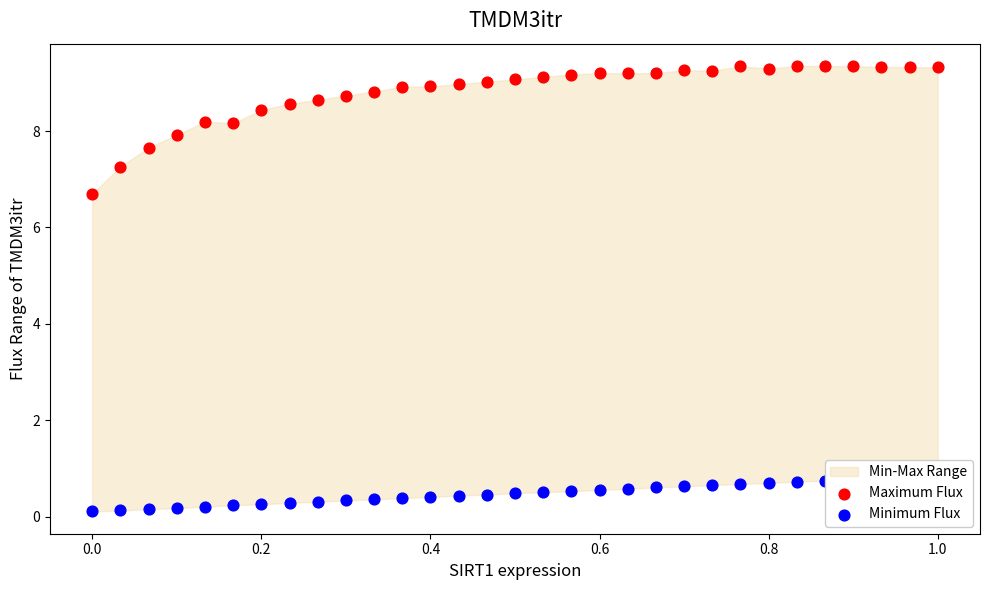

Is the value of Maximum Flux at 0.6 greater than the value of Minimum Flux at 0.6?

Yes